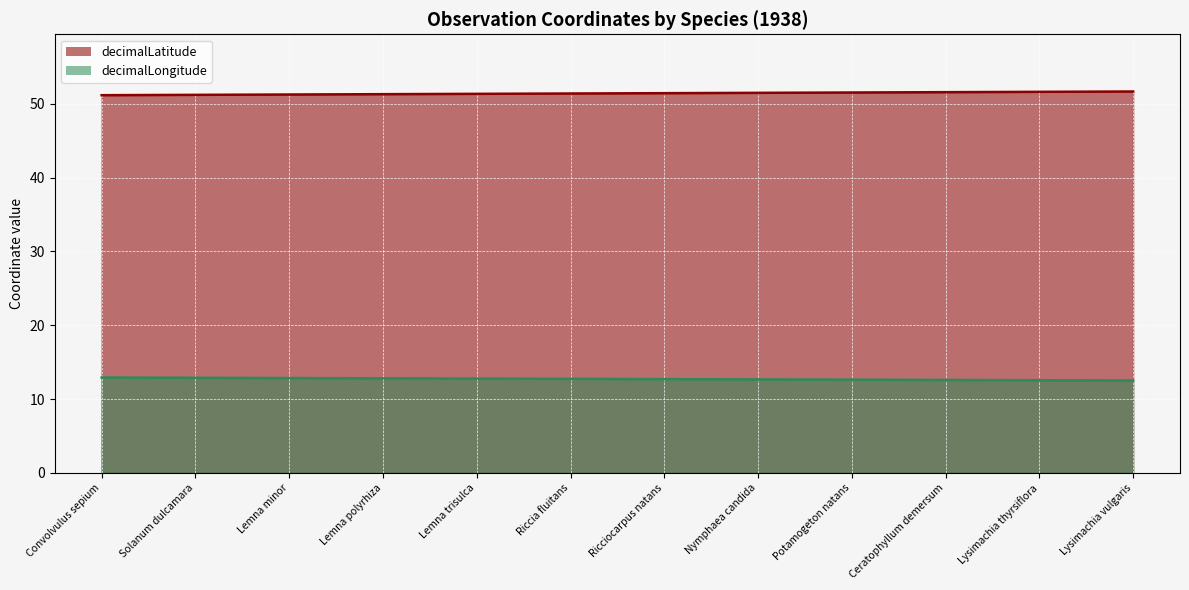

True or false: decimalLatitude and decimalLongitude cross at least once.

False